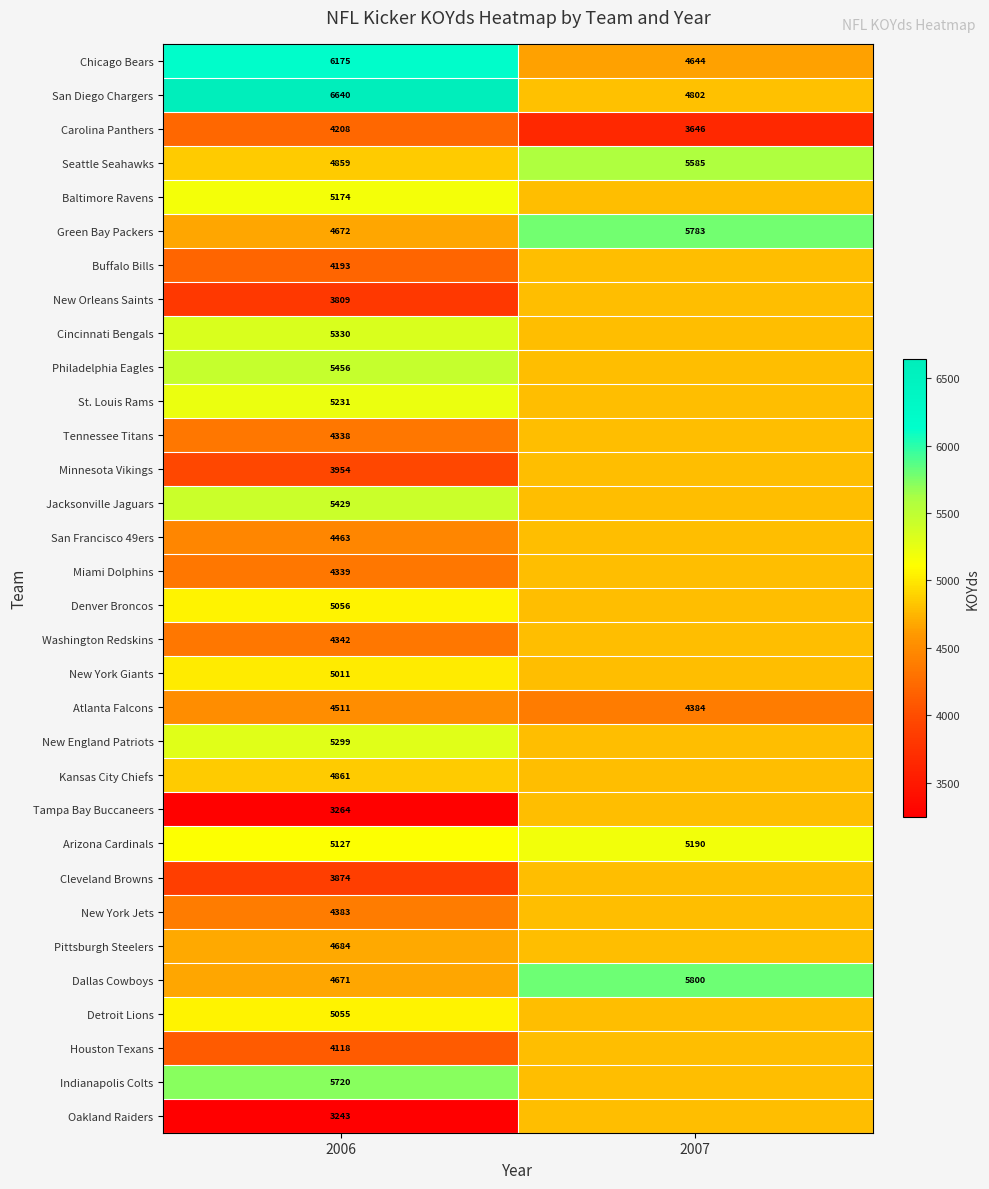

Is the value of Detroit Lions at 2006 greater than the value of Baltimore Ravens at 2006?

No